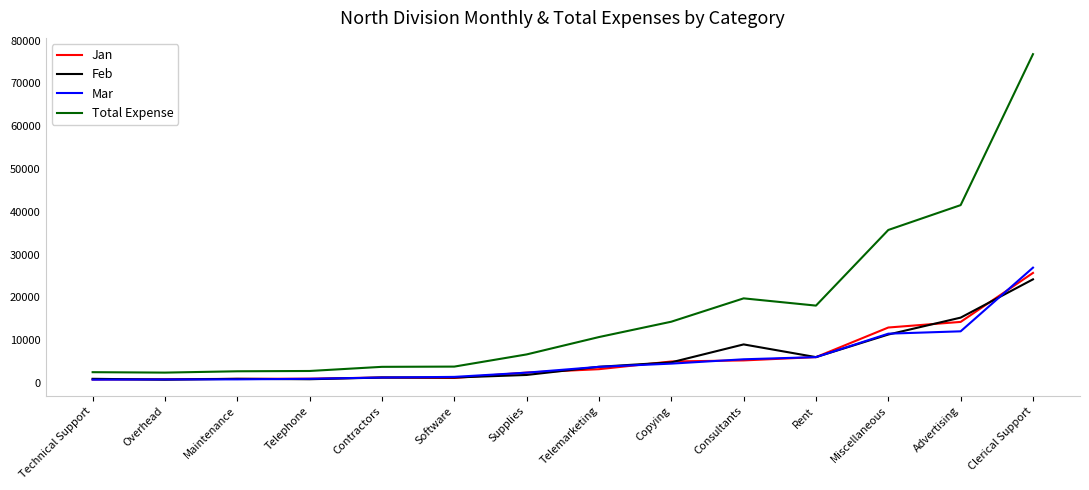

What is the difference between the maximum and second lowest values in the Mar series?

26130